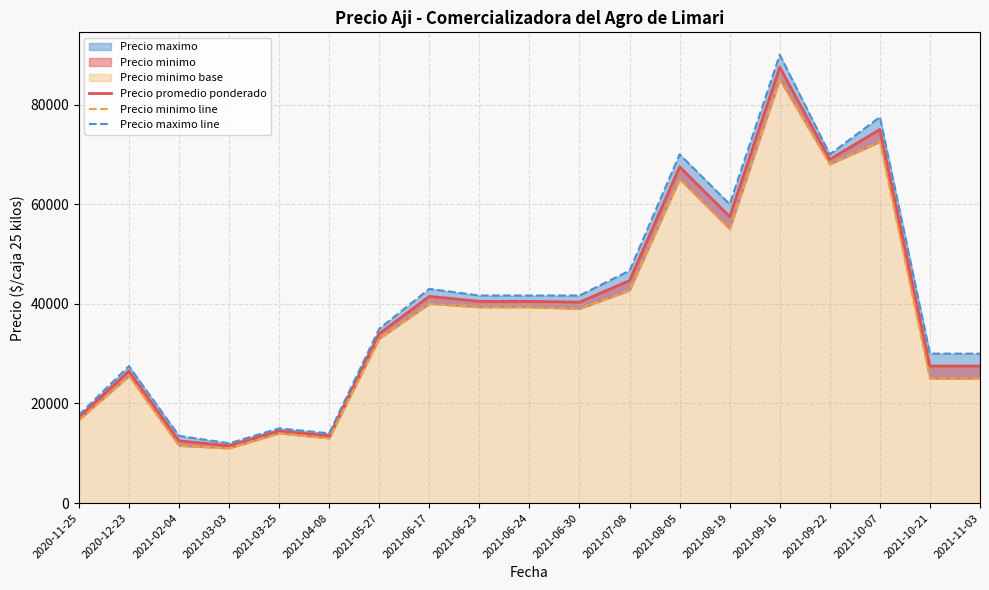

What is the total value across all series at 2021-10-21?

82500.0